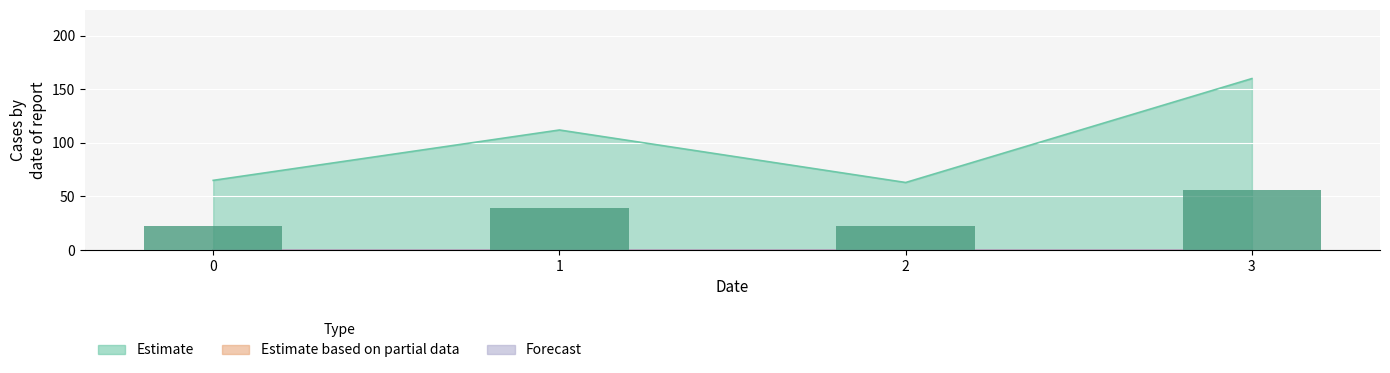

How many categories are shown in the chart?

4